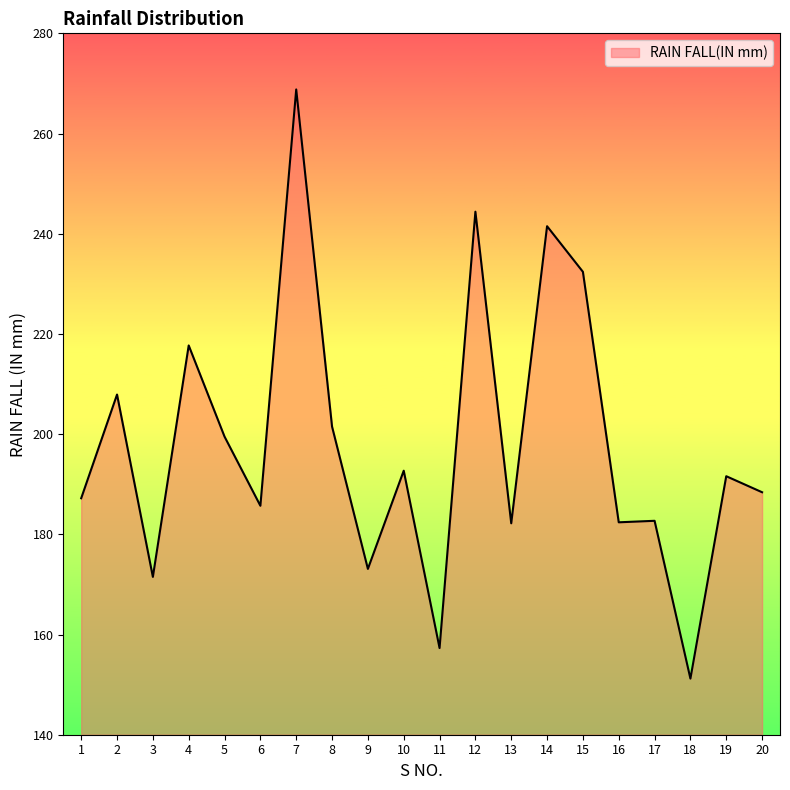

What is the smallest value displayed?

151.2